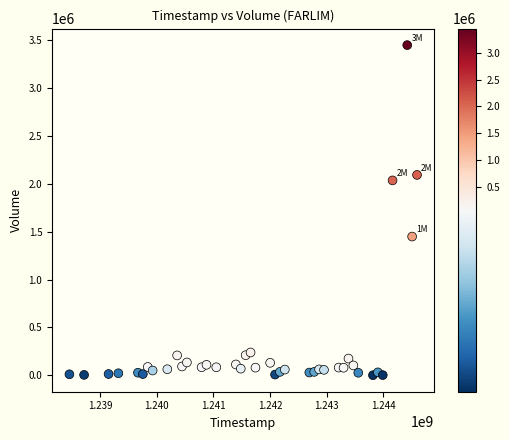

What is the range of X values (max minus min)?

6134400